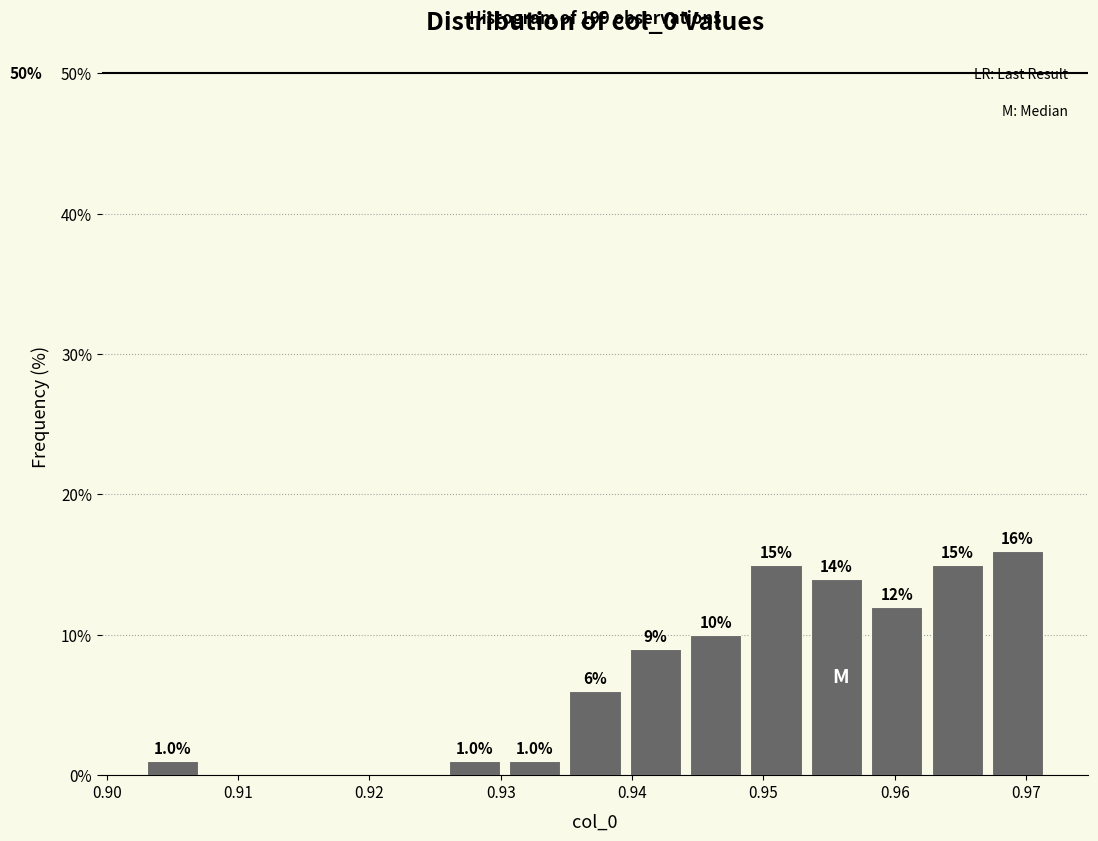

Over which range of the x-axis is the bar tallest?

0.967 to 0.972